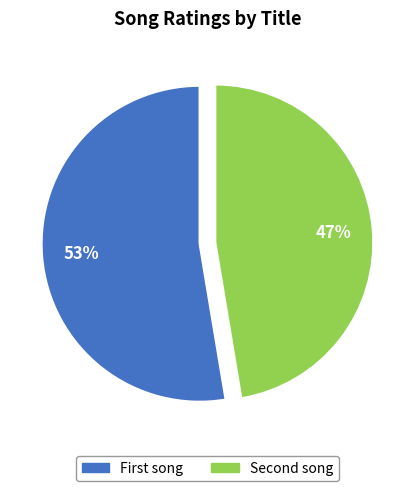

Count the number of slices in the pie.

2